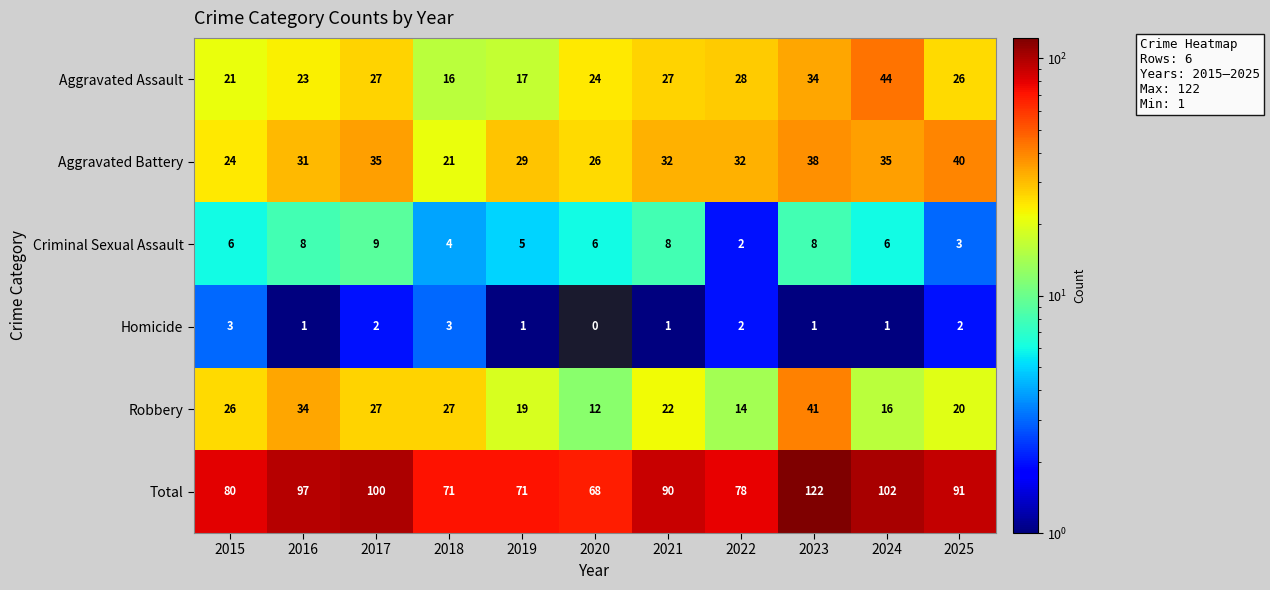

Which series has the largest range (max minus min)?

Total